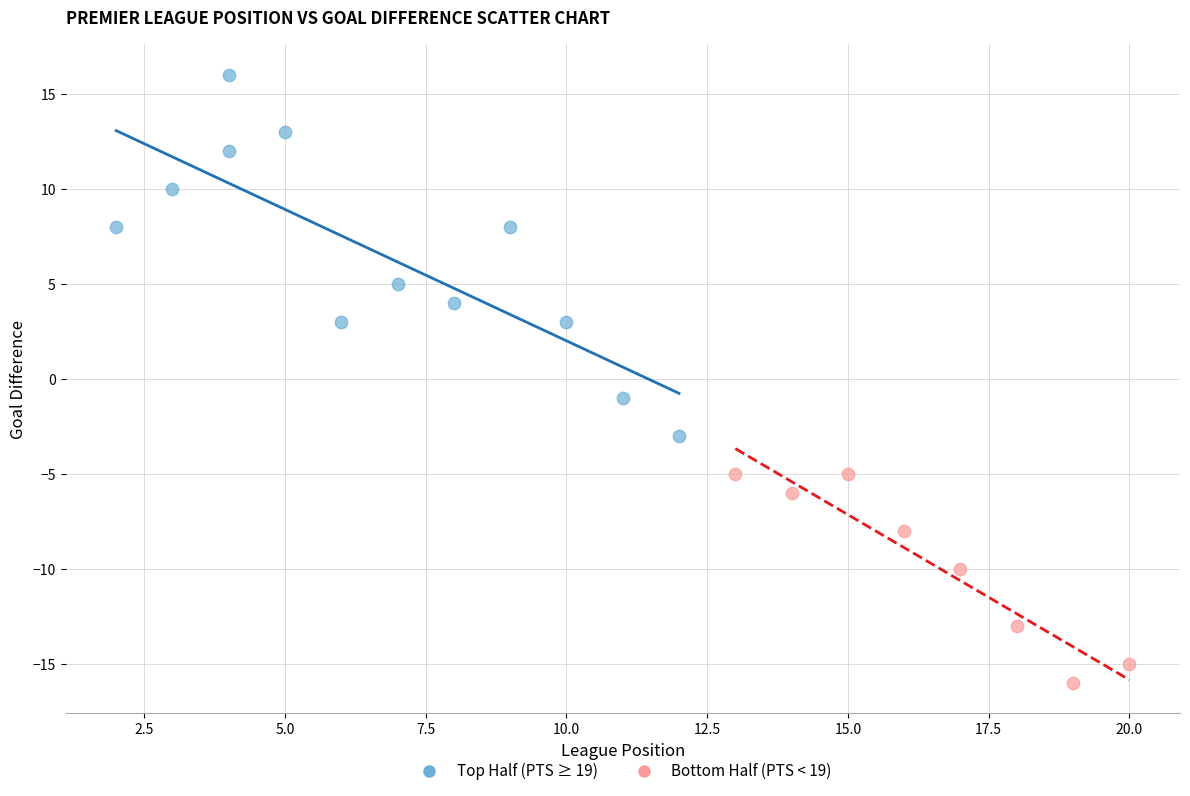

Which series reaches the minimum Y coordinate?

Bottom Half (PTS < 19)